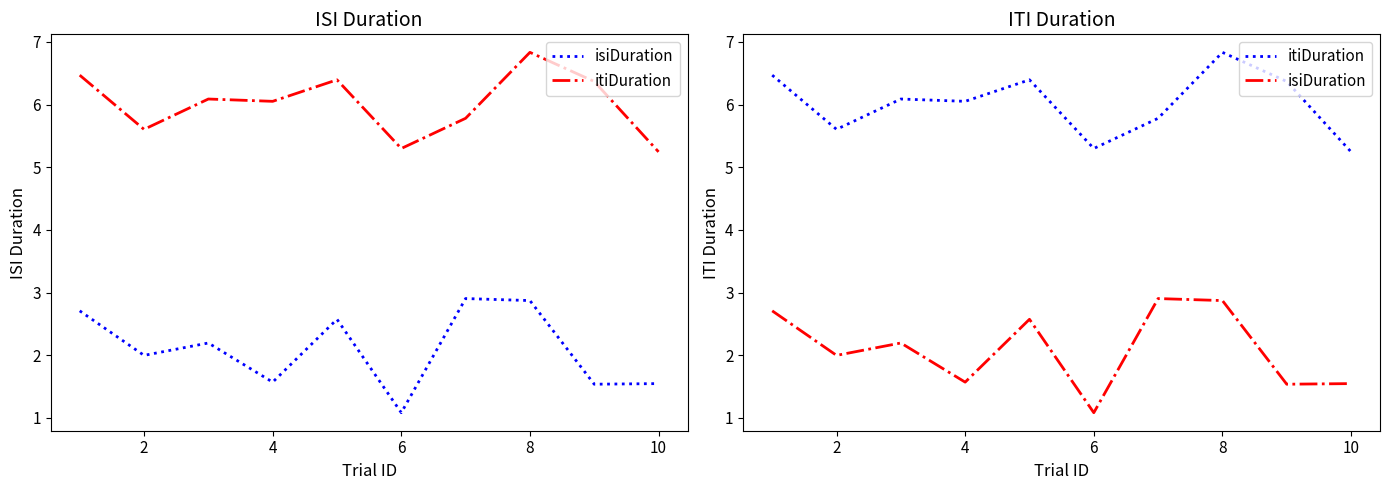

True or false: itiDuration and isiDuration cross at least once.

False